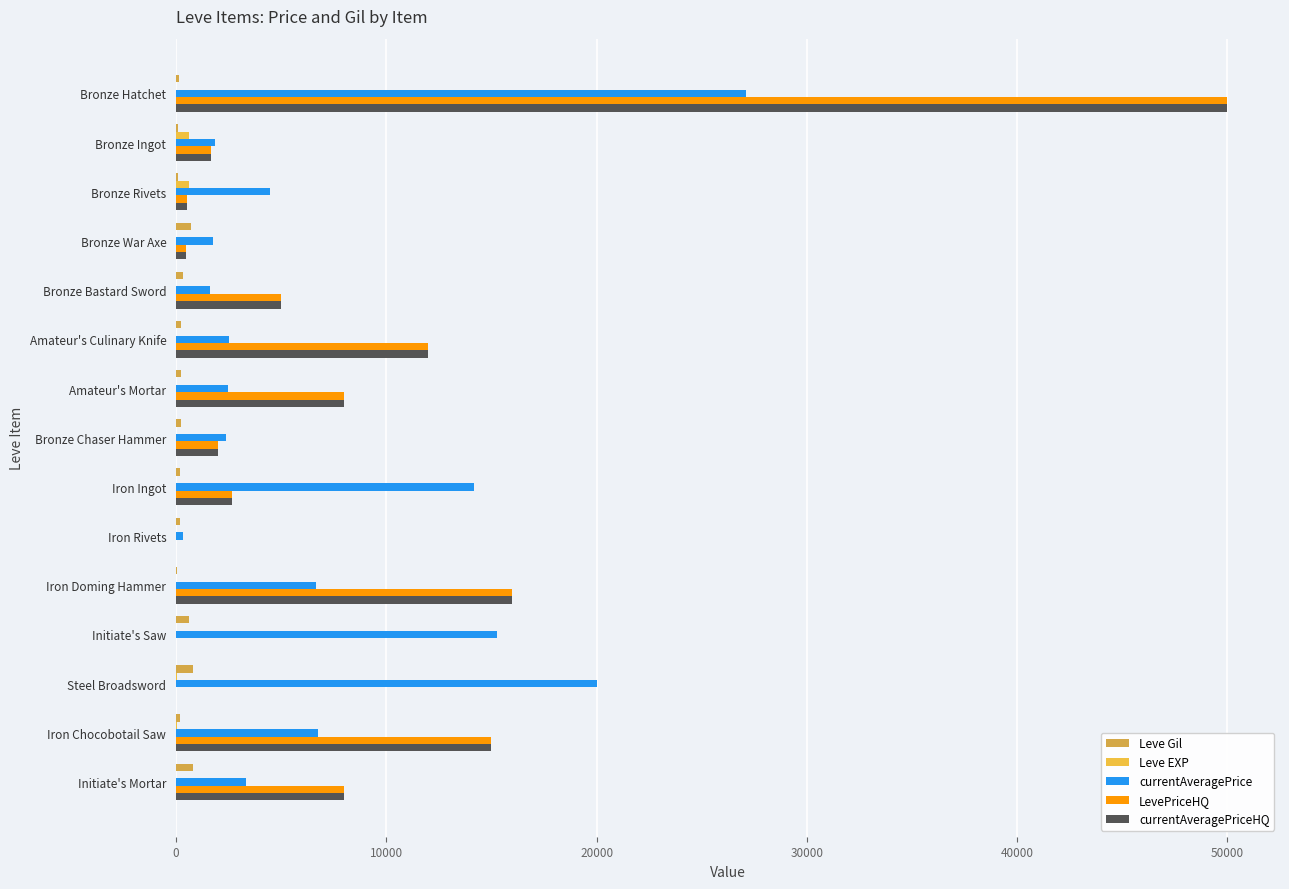

How many categories are shown in the chart?

15